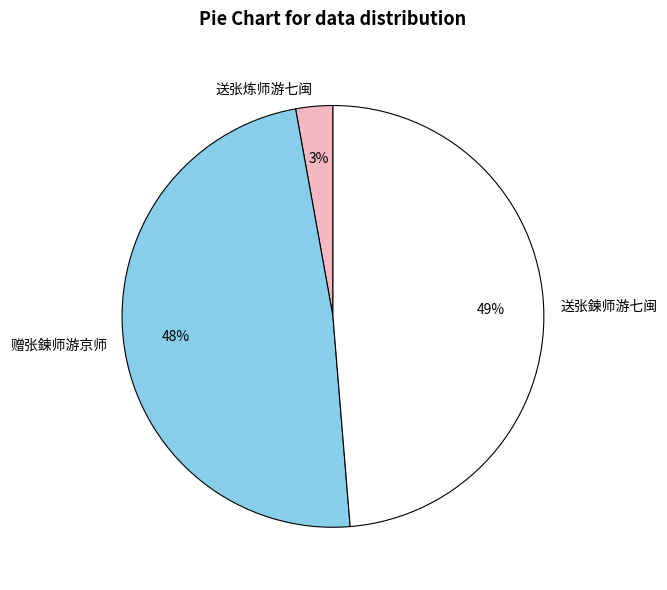

The 送张鍊师游七闽 slice represents 59% of the pie. True or false?

False